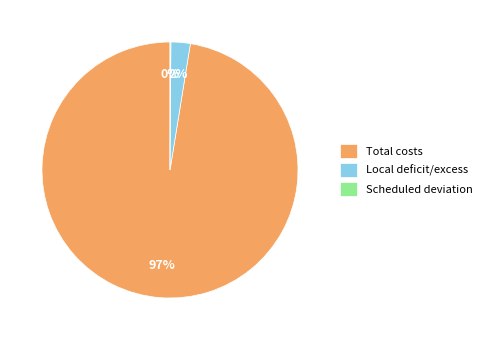

What is the majority slice?

Total costs